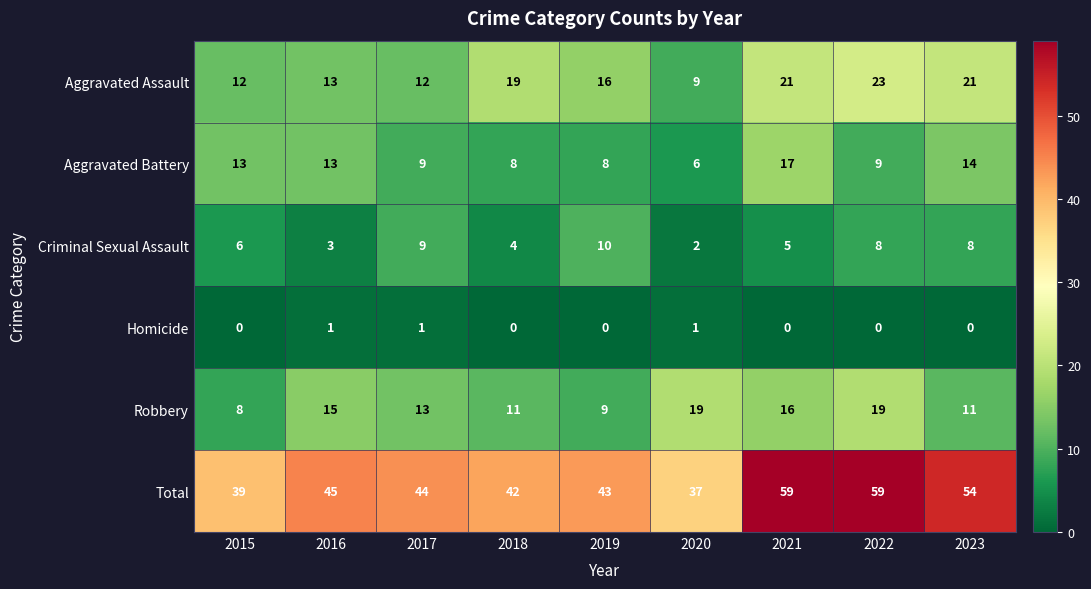

Rank the series by their maximum value, from lowest to highest.

Homicide, Criminal Sexual Assault, Aggravated Battery, Robbery, Aggravated Assault, Total